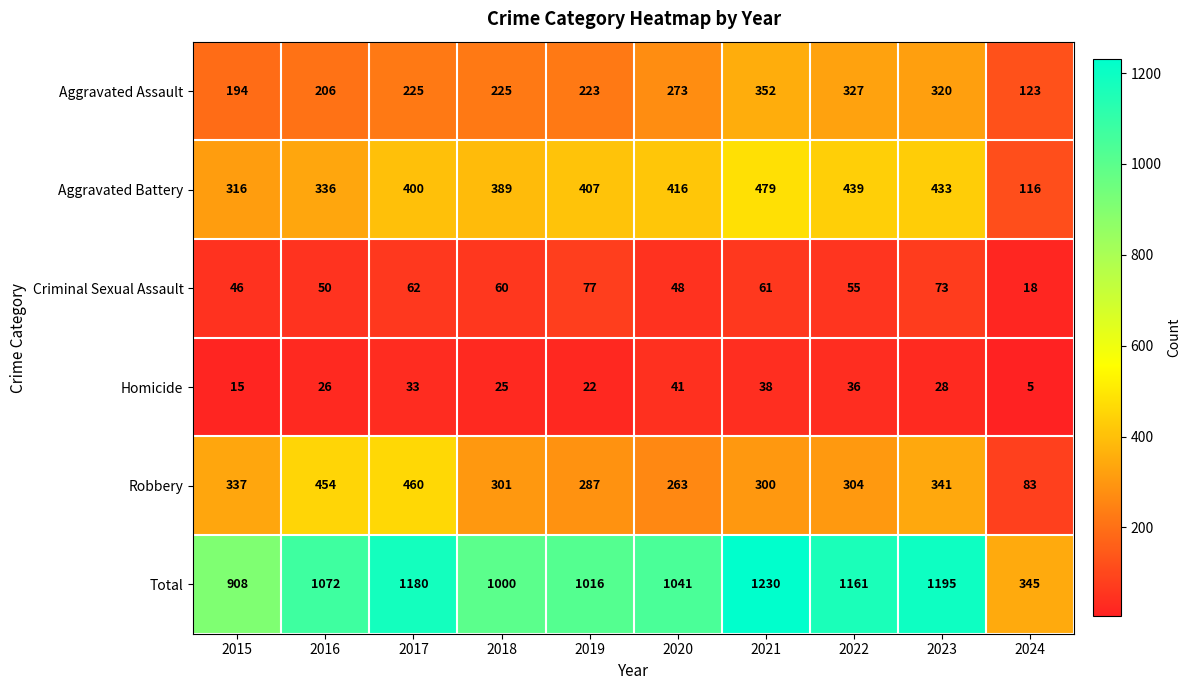

Which label corresponds to the smallest value in the chart?

2024